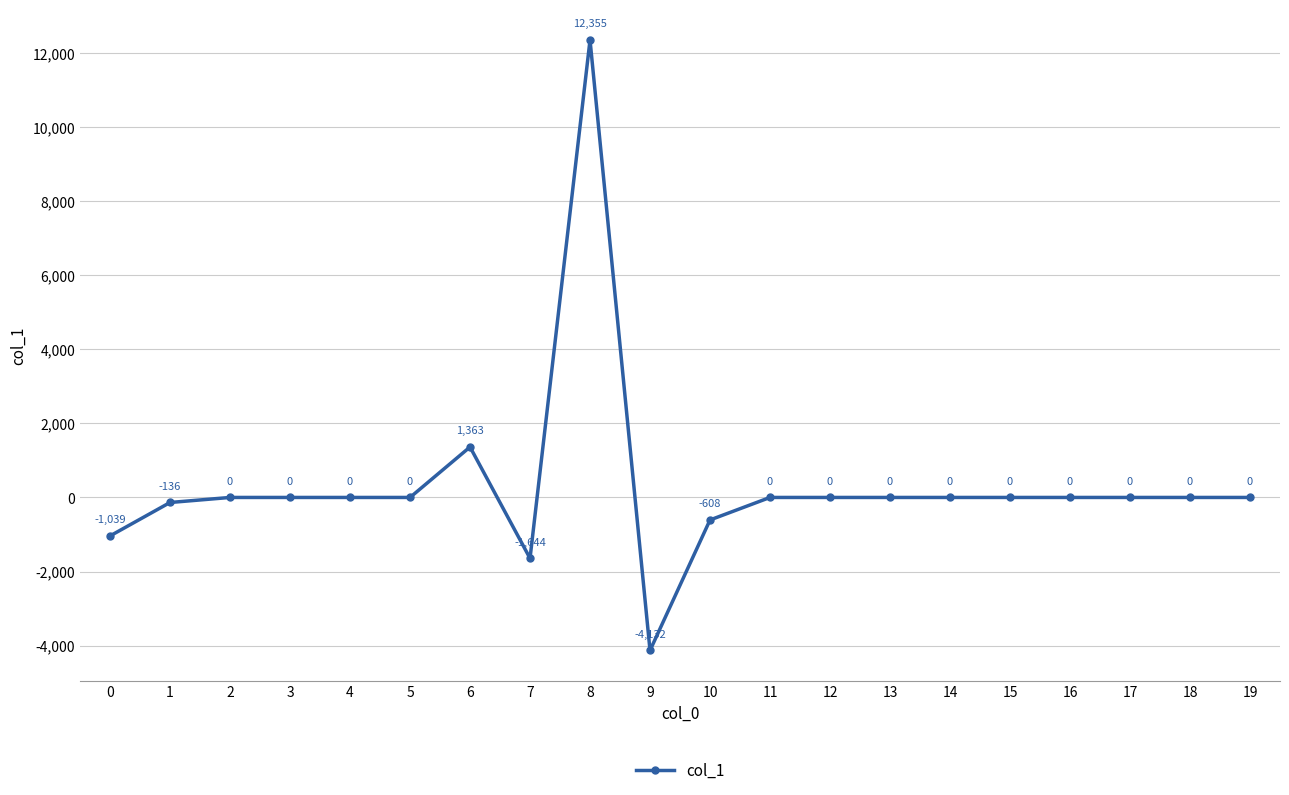

Which label corresponds to the smallest value in the chart?

9